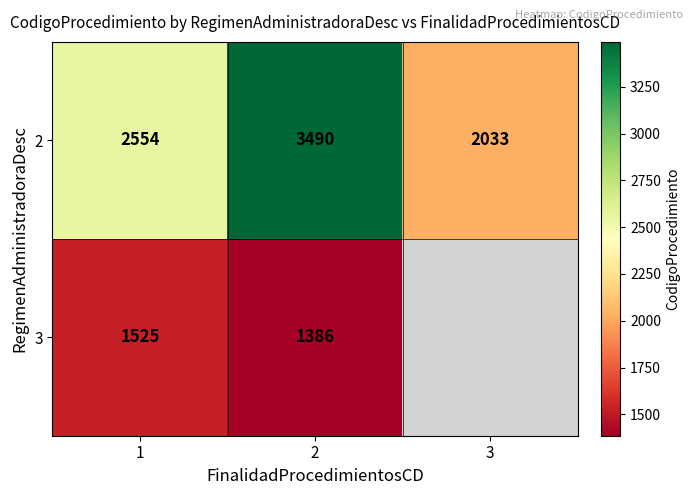

What is the difference between the highest and lowest values at 1?

1029